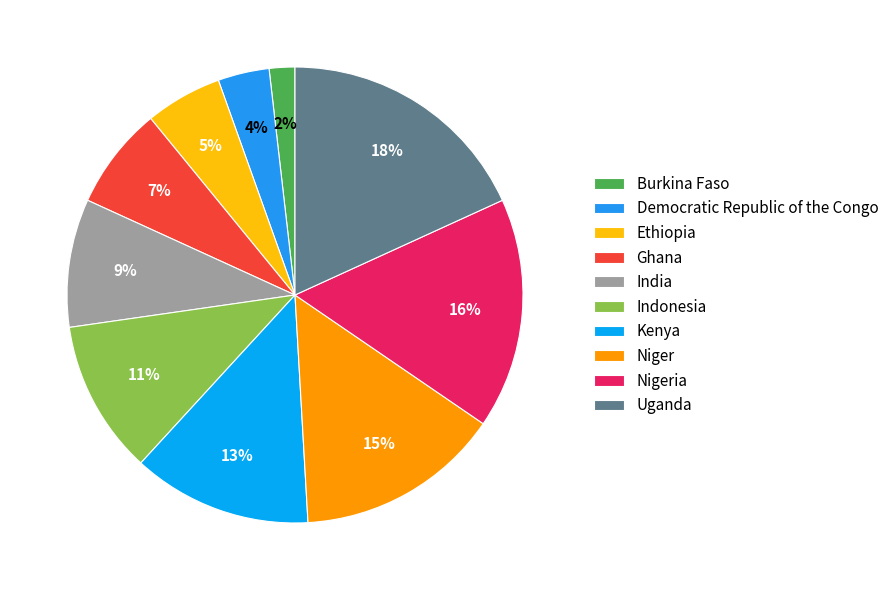

Approximately how many times larger is the value at Ethiopia compared to Kenya?

0.4